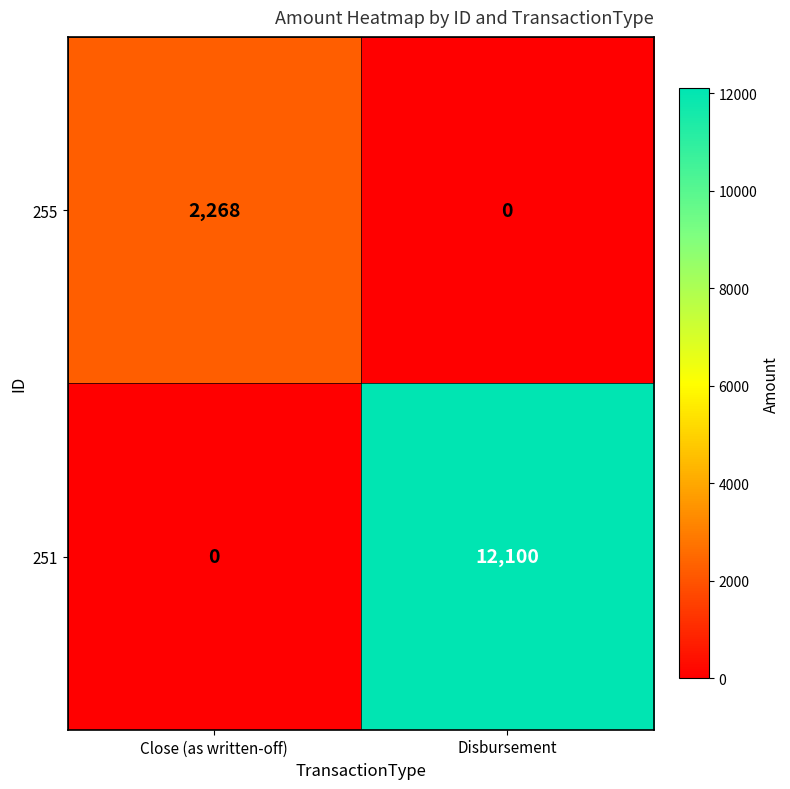

Reading right to left, list all the values displayed in this chart.

255: Disbursement=0	Close (as written-off)=2268
251: Disbursement=12100	Close (as written-off)=0